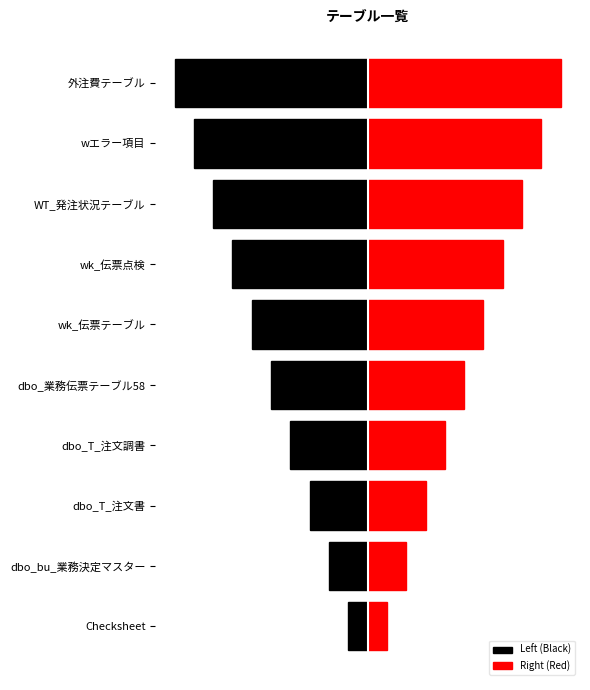

The Left (Black) series shows -5 at dbo_業務伝票テーブル58. True or false?

True